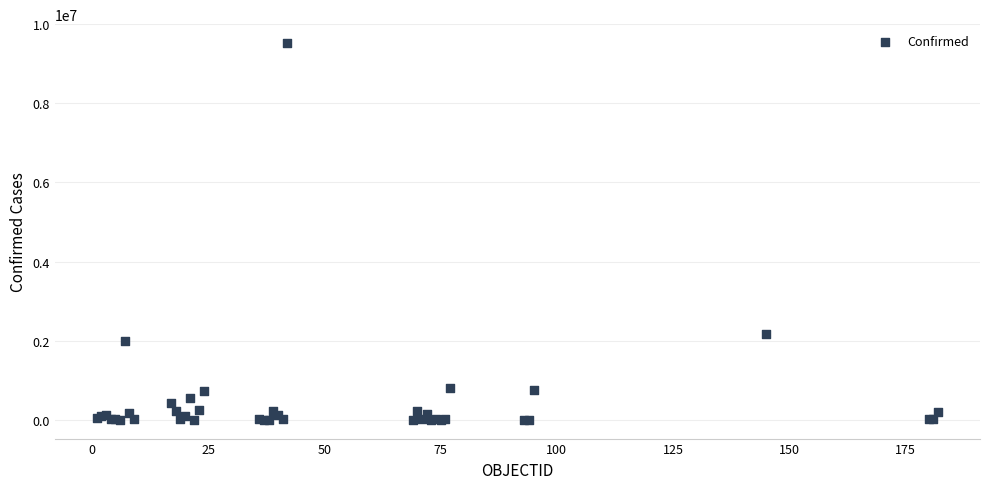

What Y value in the scatter plot is closest to 4762411?

2157216